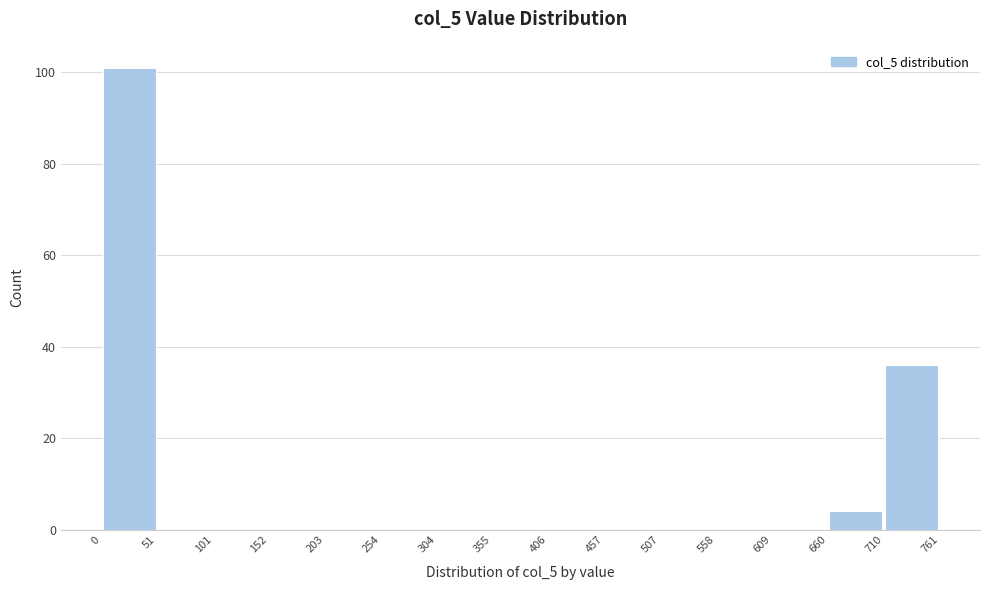

Reading left to right, list every bar in this chart as the range it spans on the x-axis followed by its height. The values are not printed on the chart, so give them approximately, as read against the axis.

0 to 51: 102
51 to 101: 0
101 to 152: 0
152 to 203: 0
203 to 254: 0
254 to 304: 0
304 to 355: 0
355 to 406: 0
406 to 457: 0
457 to 507: 0
507 to 558: 0
558 to 609: 0
609 to 660: 0
660 to 710: 4
710 to 761: 36